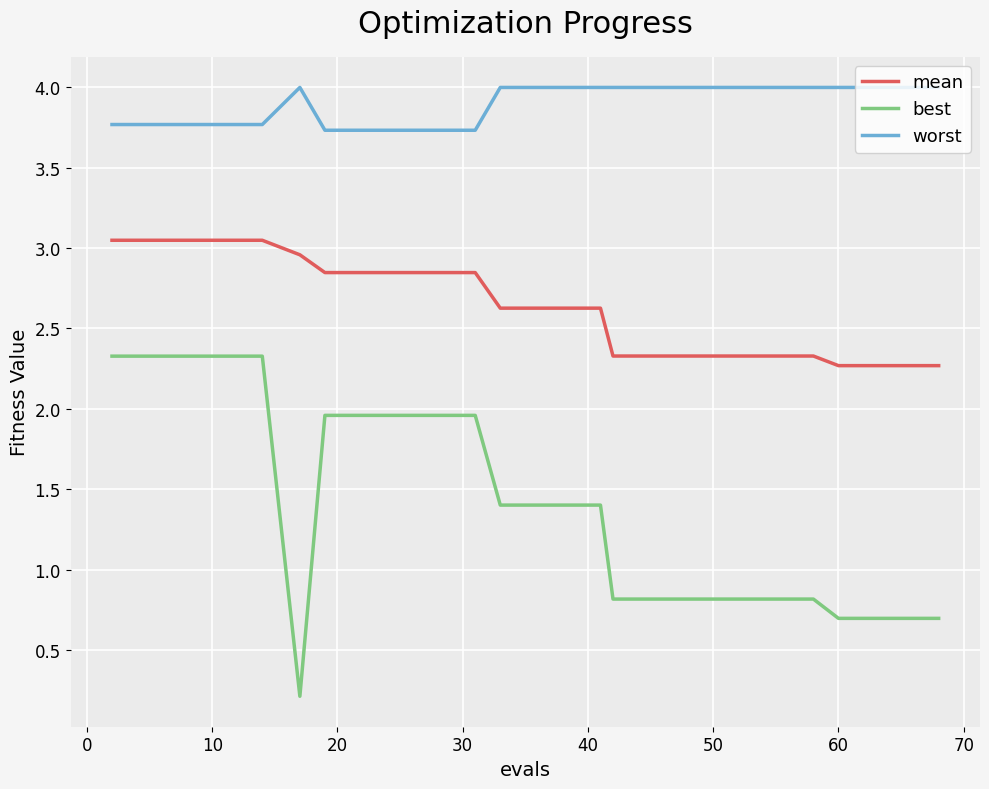

What is the highest value of the best series?

2.3